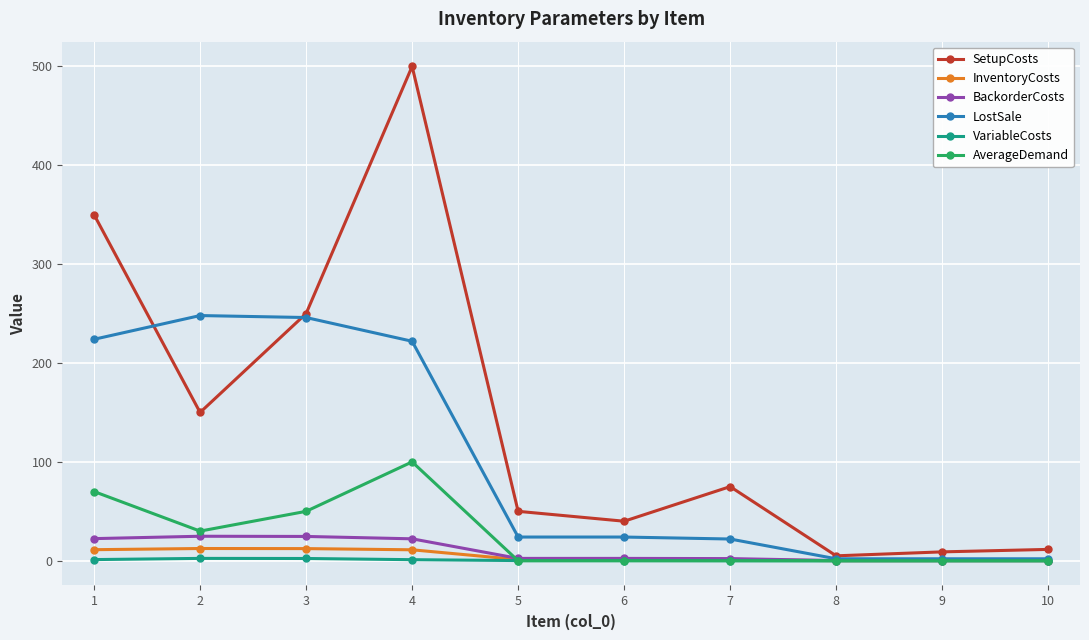

What is the highest value of the LostSale series?

248.0